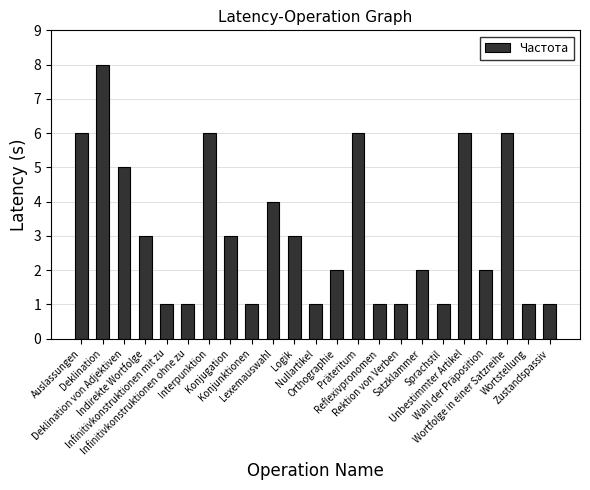

True or false: the data shows 2 at Zustandspassiv.

False